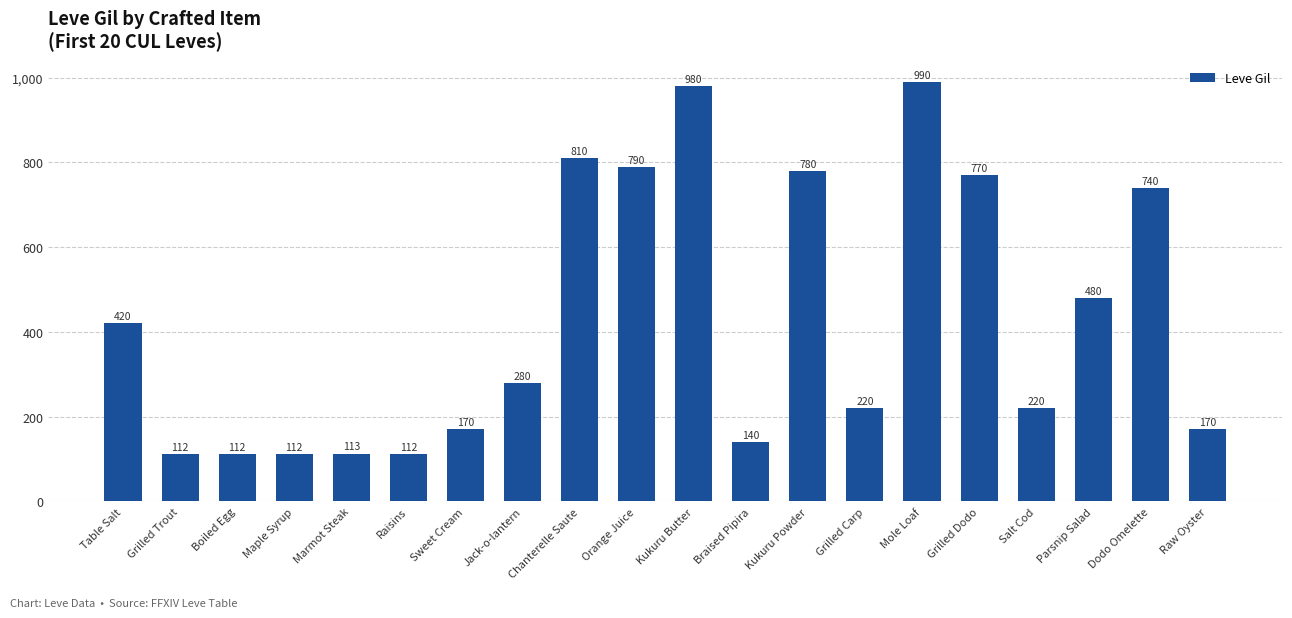

At which label does the data first exceed 280?

Table Salt